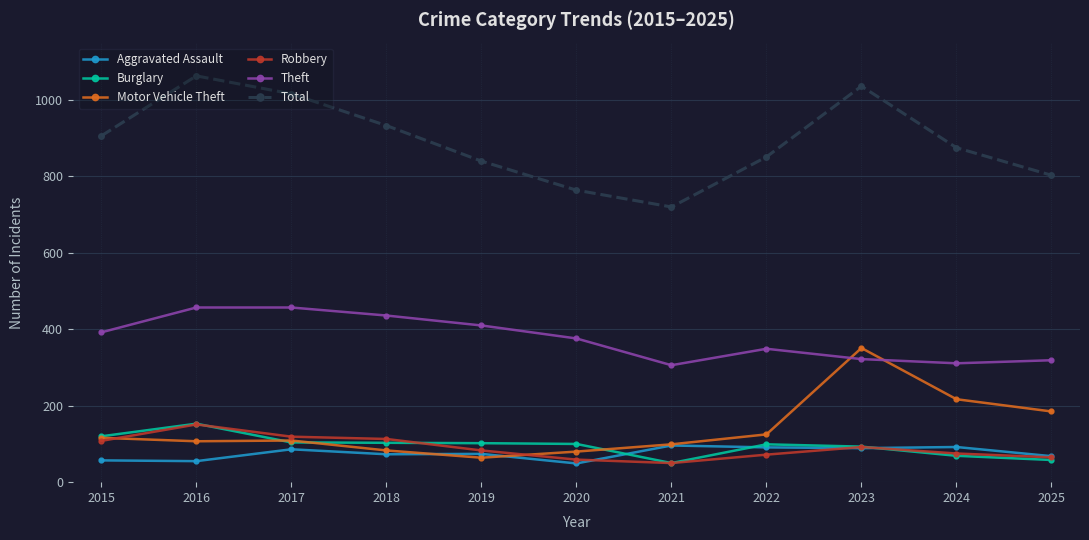

The Total series shows 439 at 2020. True or false?

False